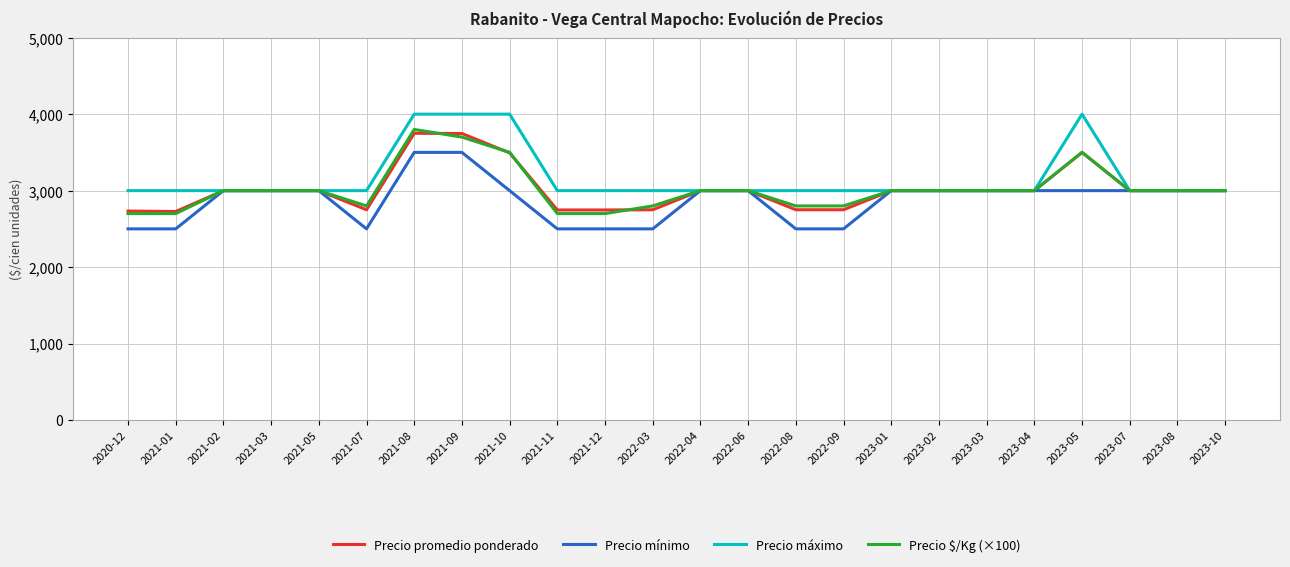

What is the lowest value of the Precio $/Kg (×100) series?

2700